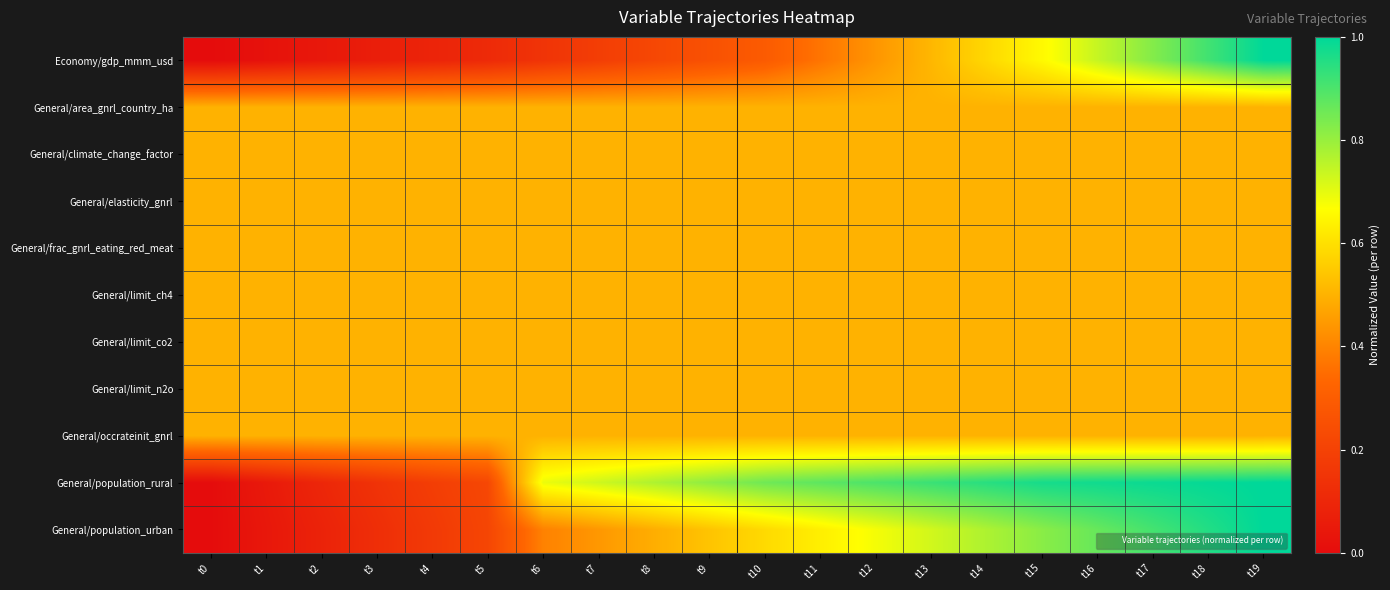

At how many categories does at least one series exceed 0?

20